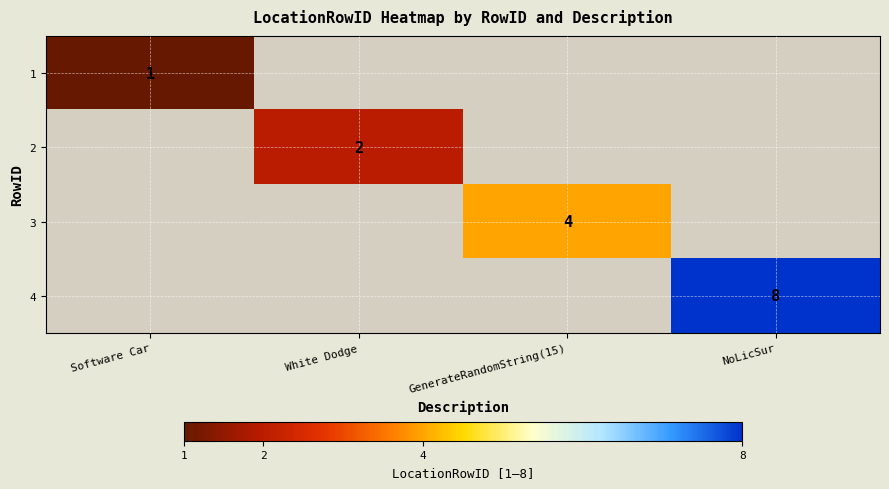

What is the maximum value for 1?

1.0